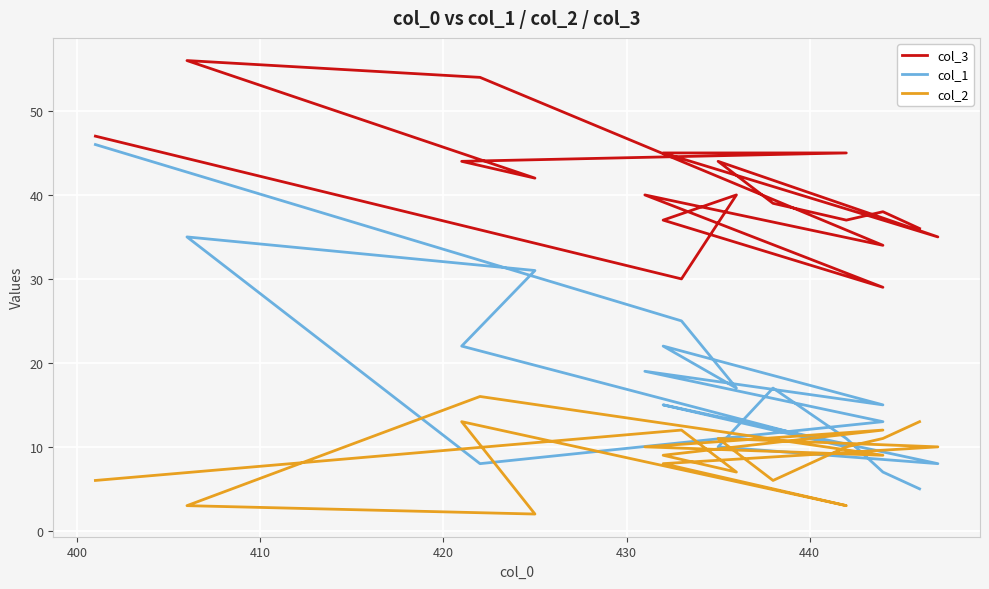

How many interior local peaks does the col_3 series have?

5